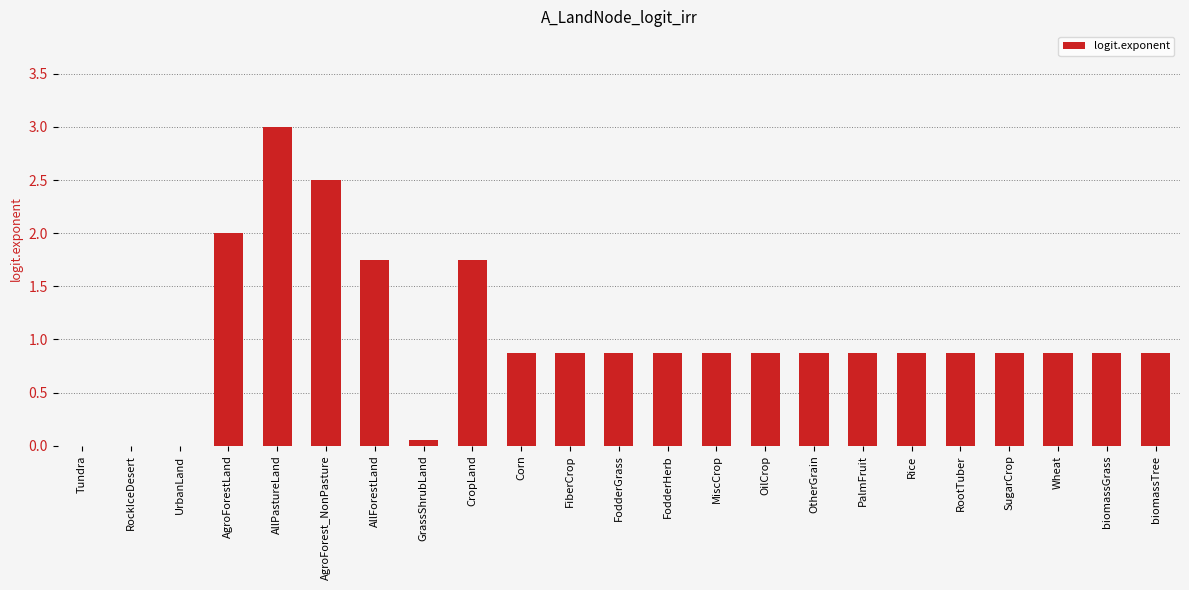

The chart shows a value of 0.0 at UrbanLand. True or false?

True